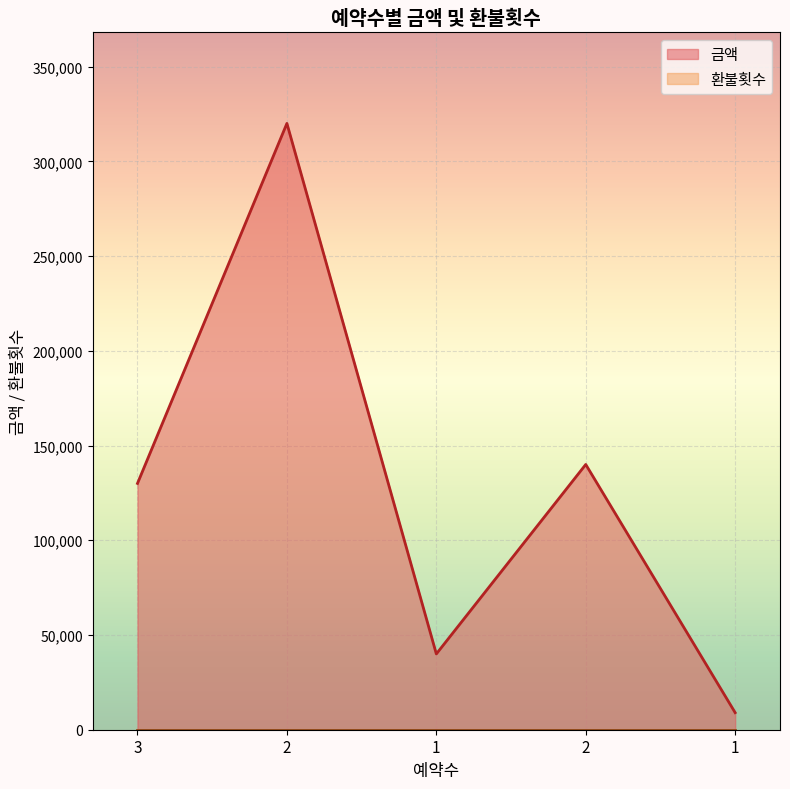

What is the minimum value shown in the chart?

0